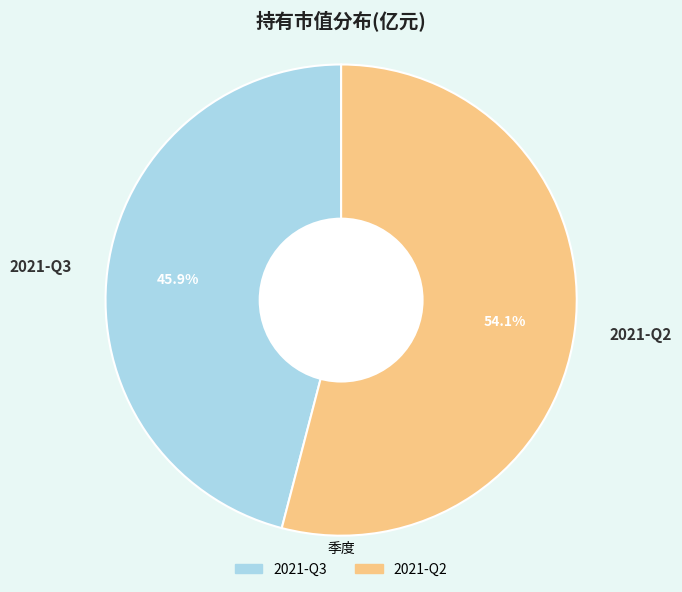

Is it true that 2021-Q2 is 54% of the pie?

True